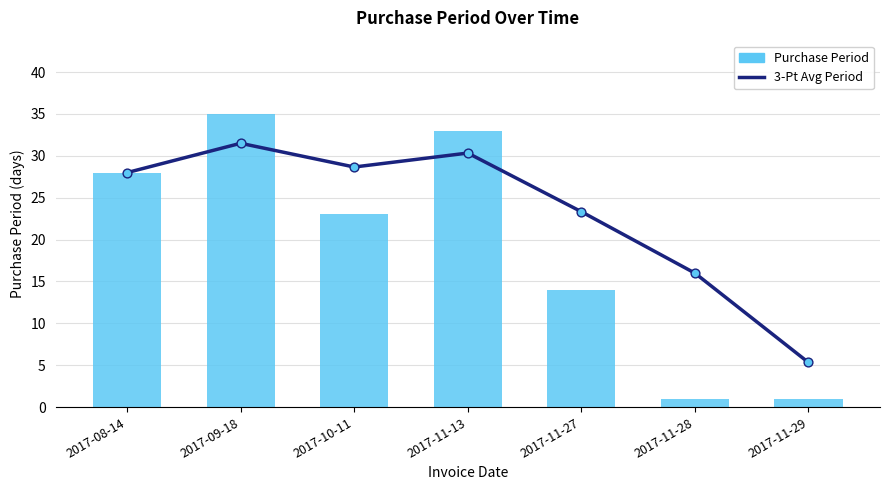

Which series contains the highest Y value?

Purchase Period